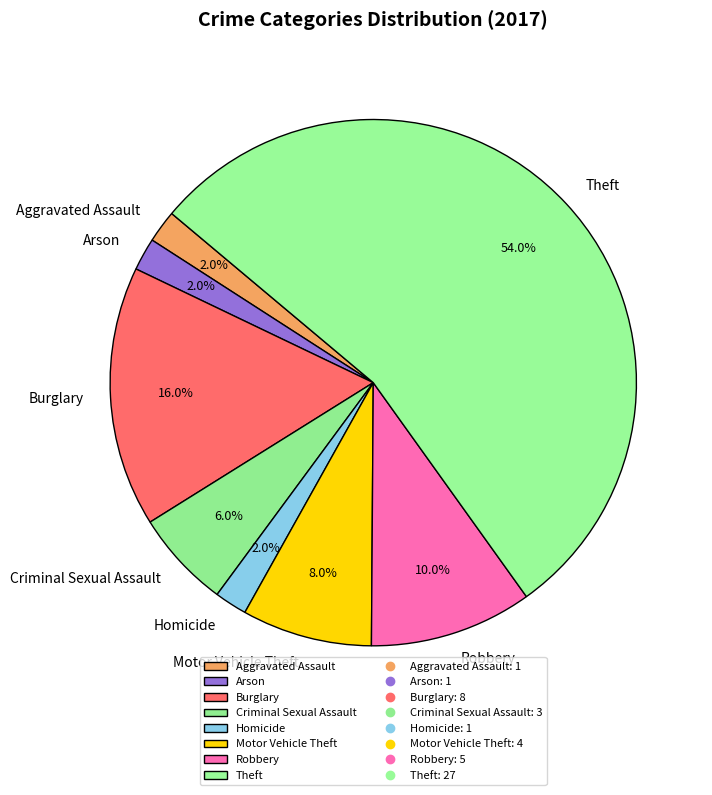

What is the ratio of the value at Motor Vehicle Theft to the value at Homicide?

4.0